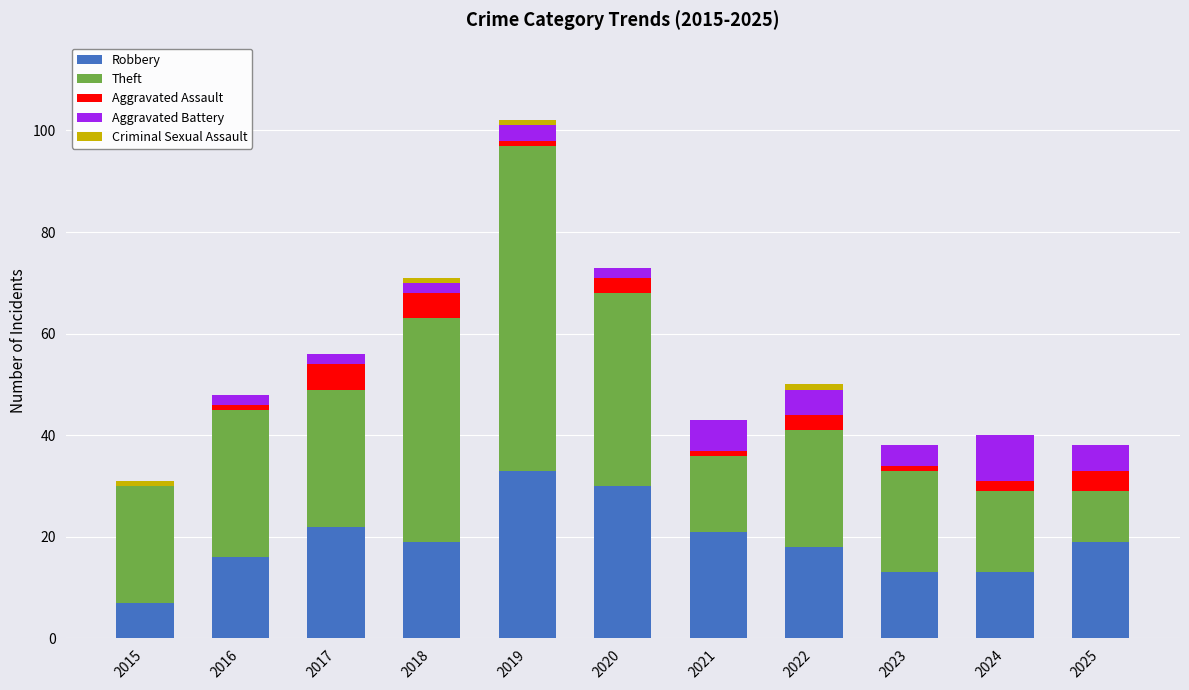

What is the sum of all Robbery values?

211